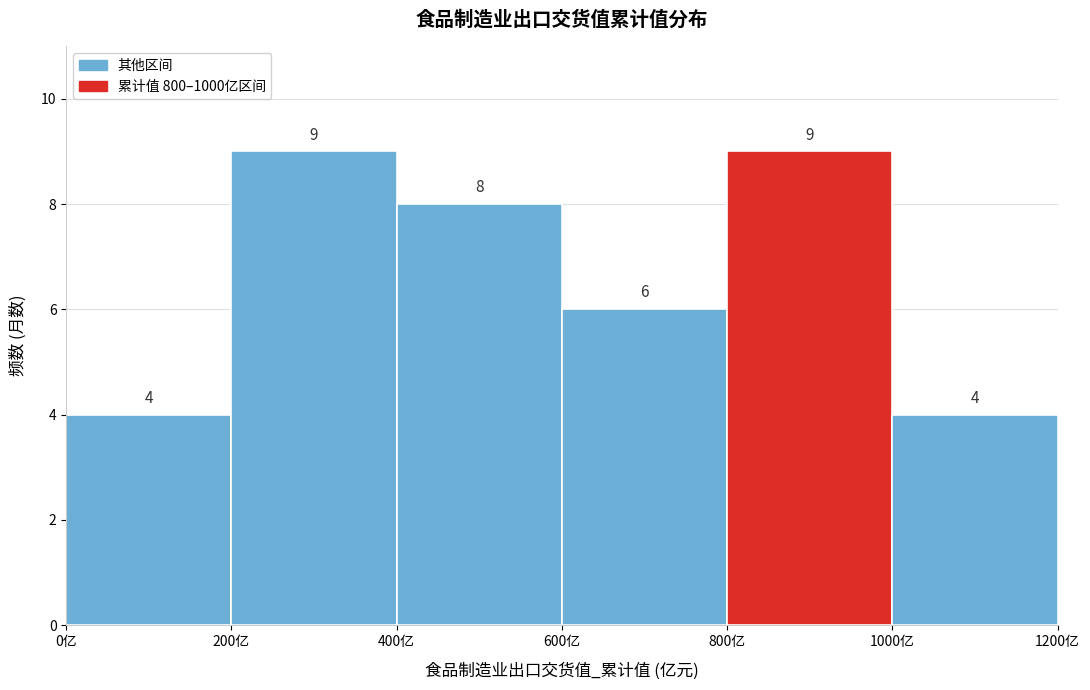

What is the height of the bar covering 1000 to 1200 on the x-axis?

4